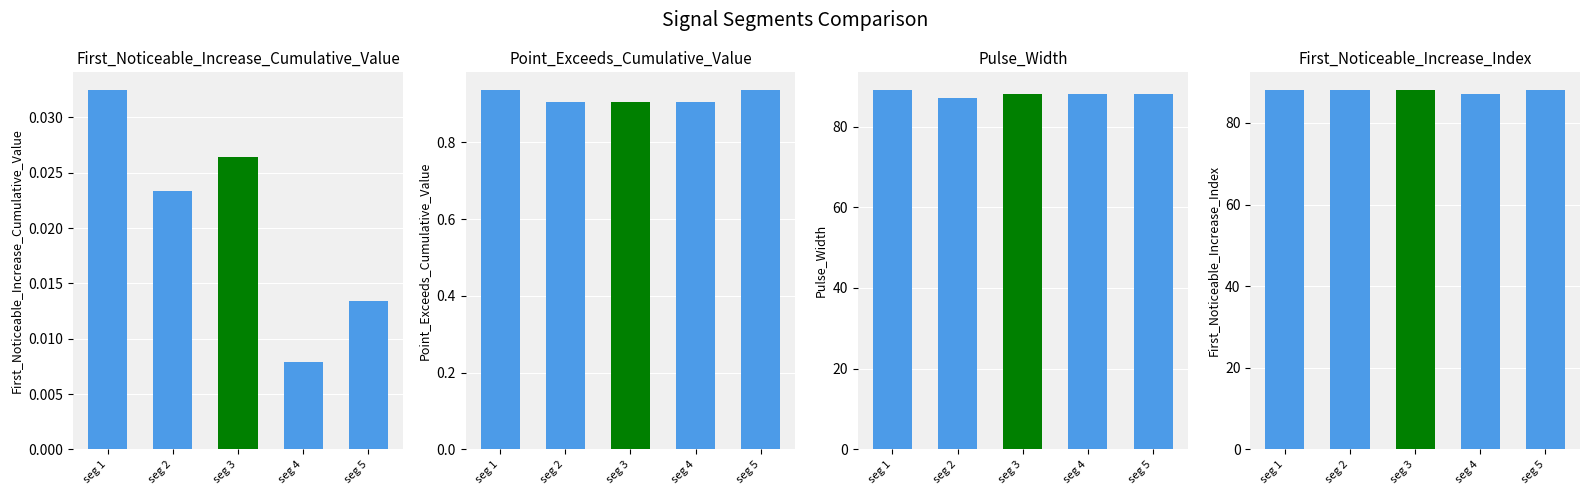

Which series changed the most between seg 2 and seg 4?

Pulse_Width